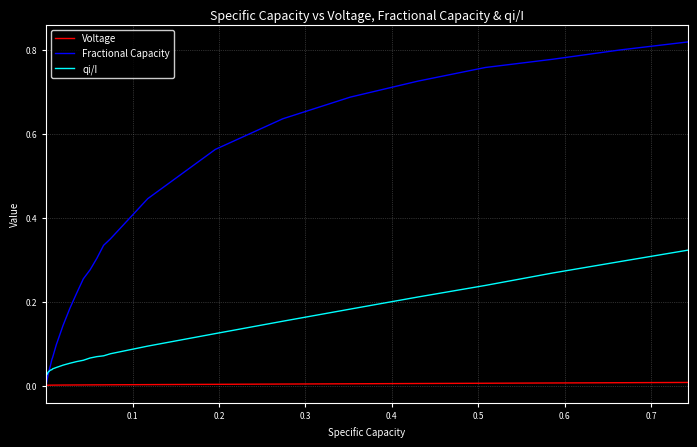

Which series has the largest total across all categories?

Fractional Capacity